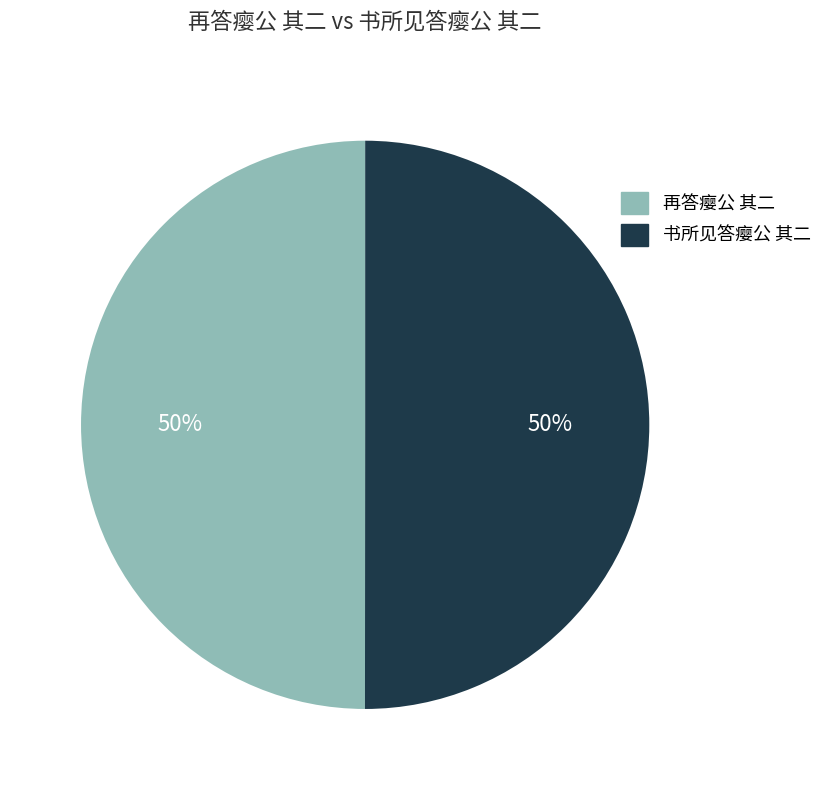

Is the sum of 再答瘿公 其二 and 书所见答瘿公 其二 greater than half?

Yes